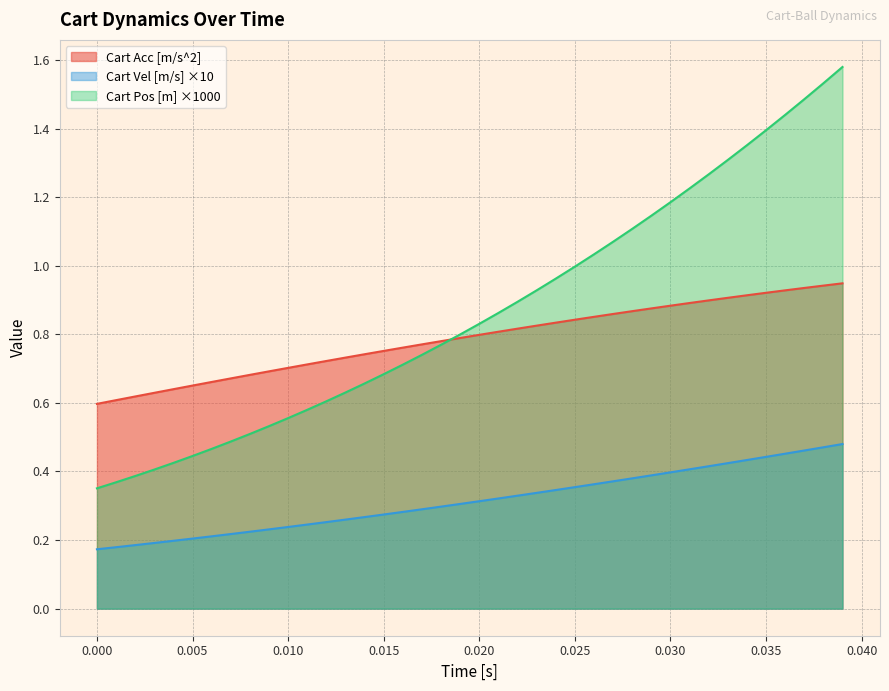

What is the sum of all Cart Acc [m/s^2] values?

31.5